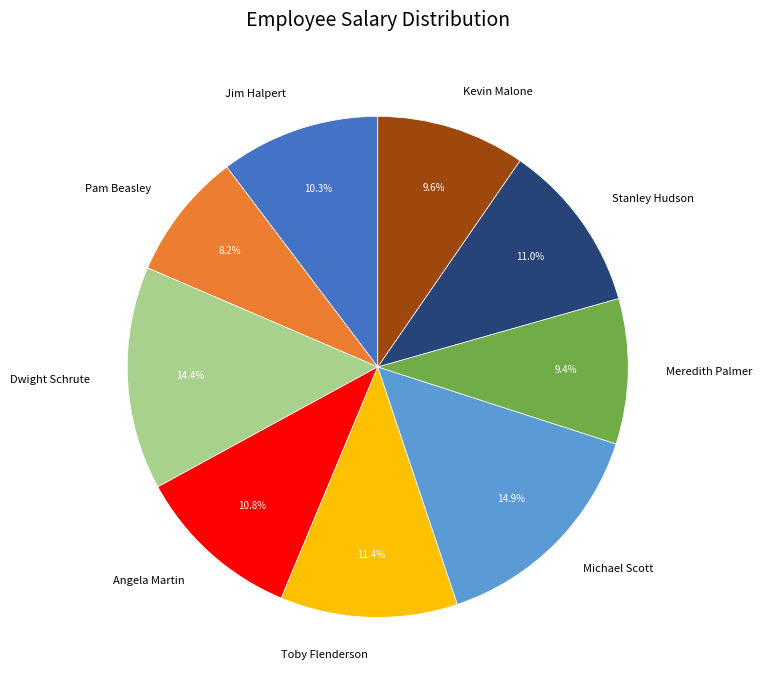

Is Angela Martin the majority of the pie?

No